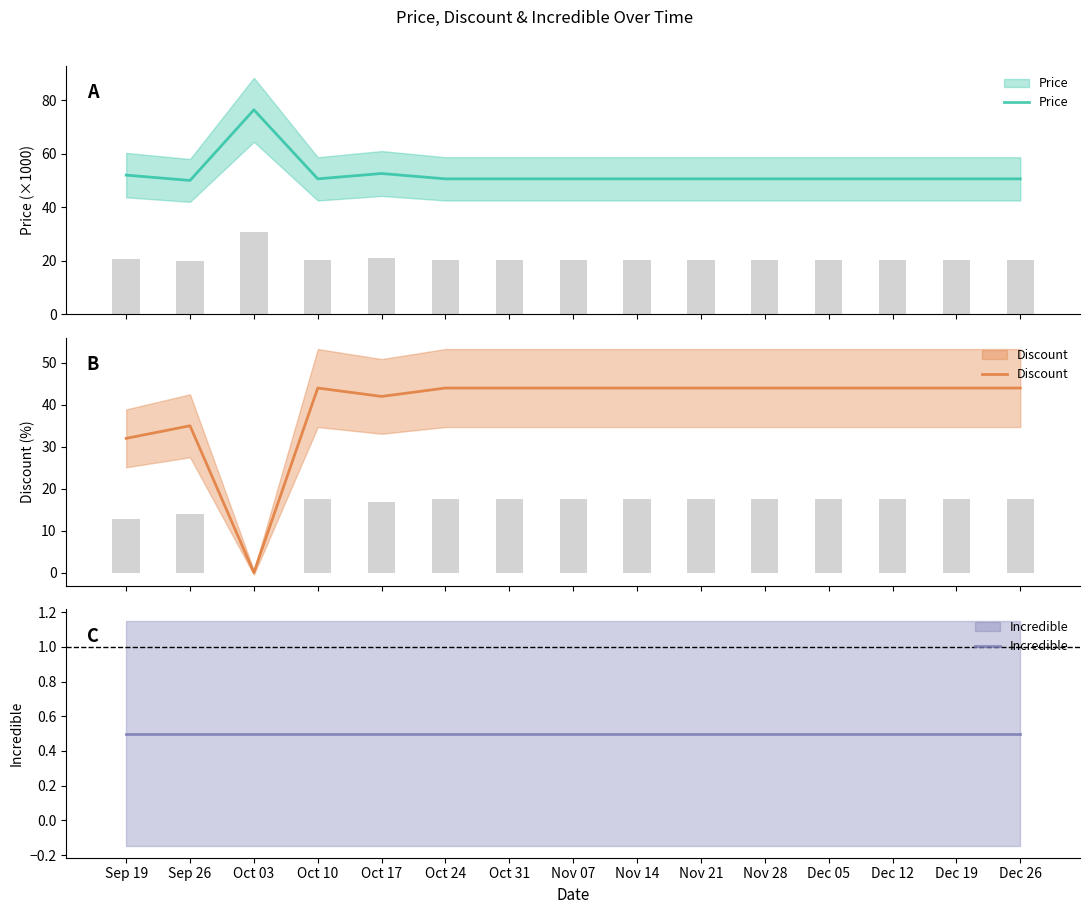

Rank the series by their maximum value, from highest to lowest.

Price, Discount, Incredible